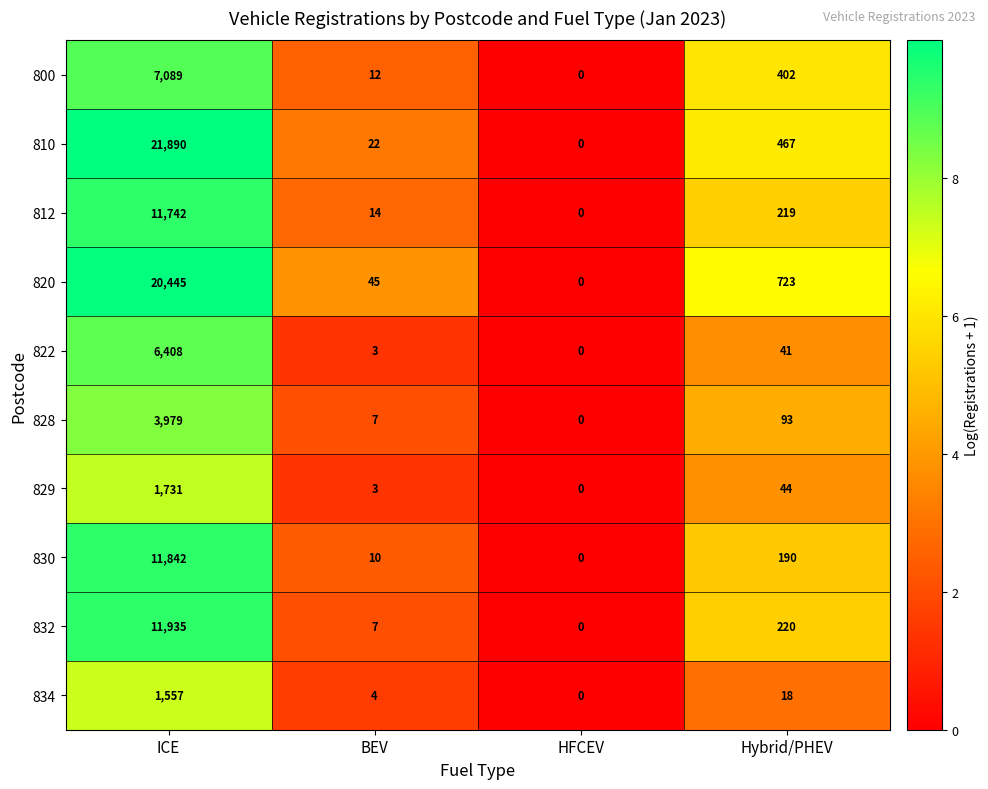

At which category is the sum across all series the highest?

ICE